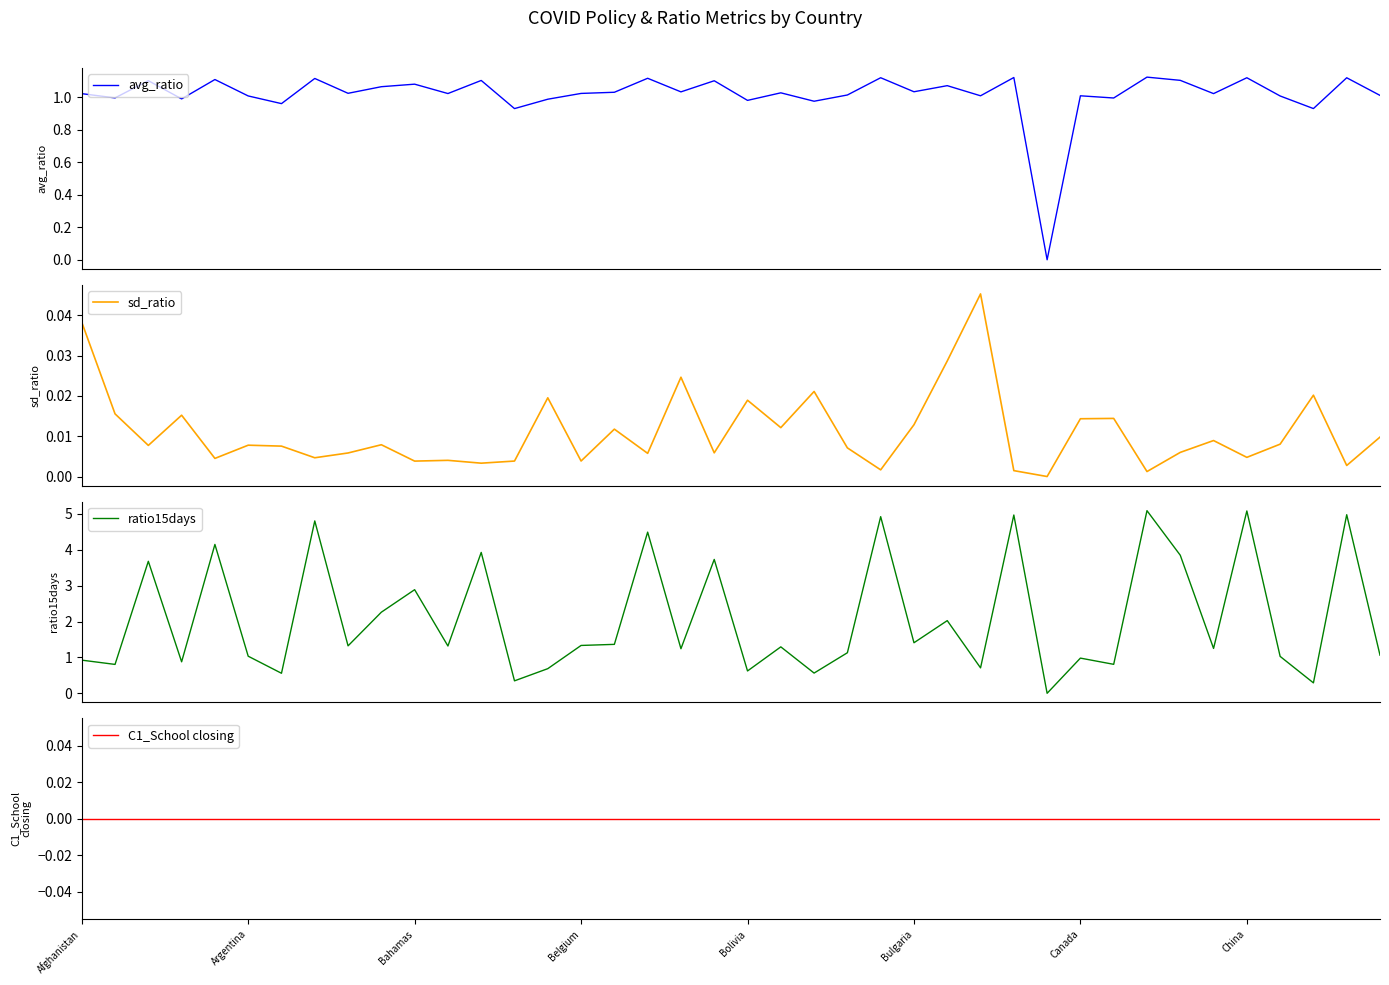

Reading left to right, transcribe all the data shown in this chart.

avg_ratio: 1.0	1.0	1.1	1.0	1.1	1.0	1.0	1.1	1.0	1.1	1.1	1.0	1.1	0.9	1.0	1.0	1.0	1.1	1.0	1.1	1.0	1.0	1.0	1.0	1.1	1.0	1.1	1.0	1.1	0.0	1.0	1.0	1.1	1.1	1.0	1.1	1.0	0.9	1.1	1.0
sd_ratio: 0.0	0.0	0.0	0.0	0.0	0.0	0.0	0.0	0.0	0.0	0.0	0.0	0.0	0.0	0.0	0.0	0.0	0.0	0.0	0.0	0.0	0.0	0.0	0.0	0.0	0.0	0.0	0.0	0.0	0.0	0.0	0.0	0.0	0.0	0.0	0.0	0.0	0.0	0.0	0.0
ratio15days: 0.9	0.8	3.7	0.9	4.2	1.0	0.6	4.8	1.3	2.3	2.9	1.3	3.9	0.3	0.7	1.3	1.4	4.5	1.2	3.7	0.6	1.3	0.6	1.1	4.9	1.4	2.0	0.7	5.0	0.0	1.0	0.8	5.1	3.8	1.3	5.1	1.0	0.3	5.0	1.1
C1_School closing: 0.0	0.0	0.0	0.0	0.0	0.0	0.0	0.0	0.0	0.0	0.0	0.0	0.0	0.0	0.0	0.0	0.0	0.0	0.0	0.0	0.0	0.0	0.0	0.0	0.0	0.0	0.0	0.0	0.0	0.0	0.0	0.0	0.0	0.0	0.0	0.0	0.0	0.0	0.0	0.0